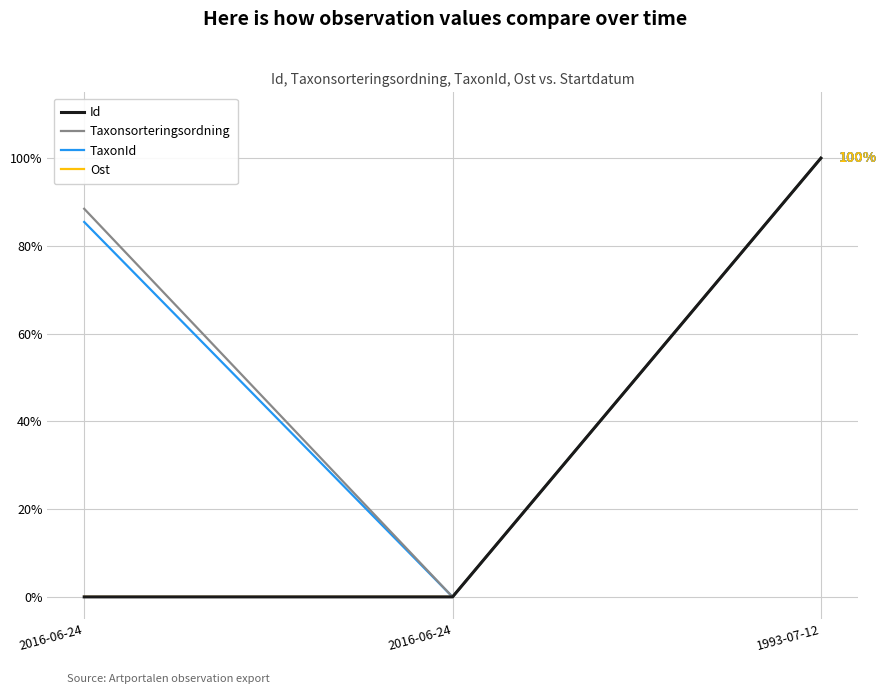

What is the sum of all Ost values?

100.0